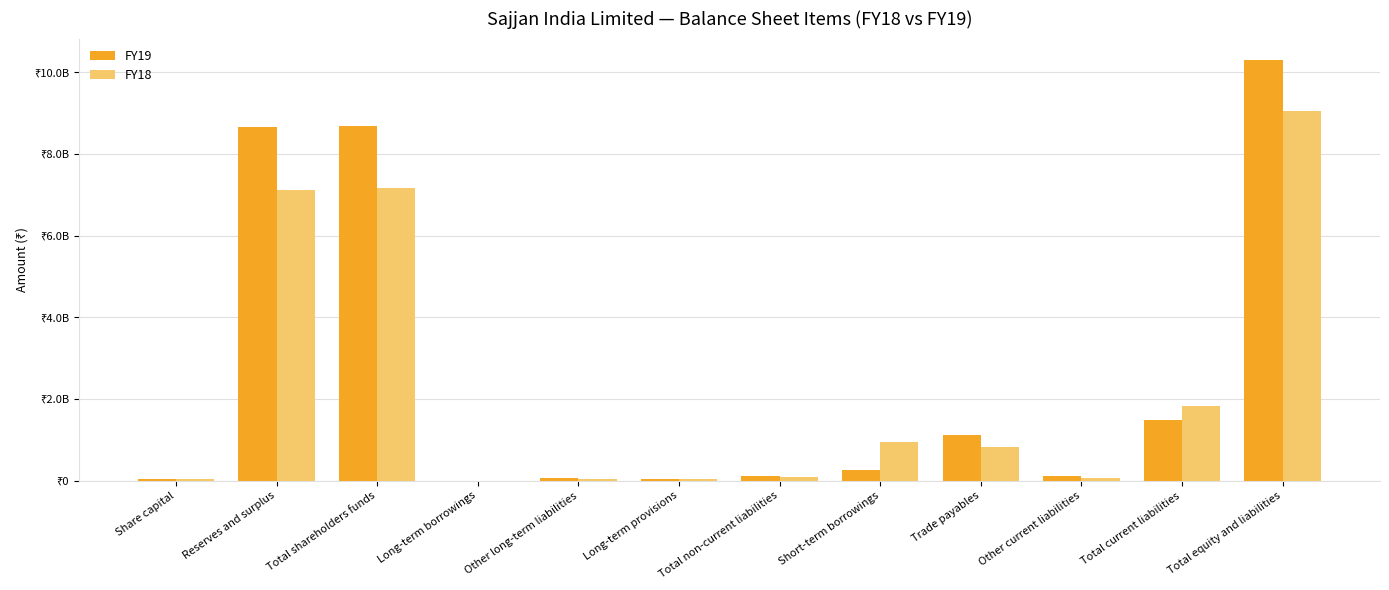

What is the value of the FY19 bar at the 12th from the left?

10311630610